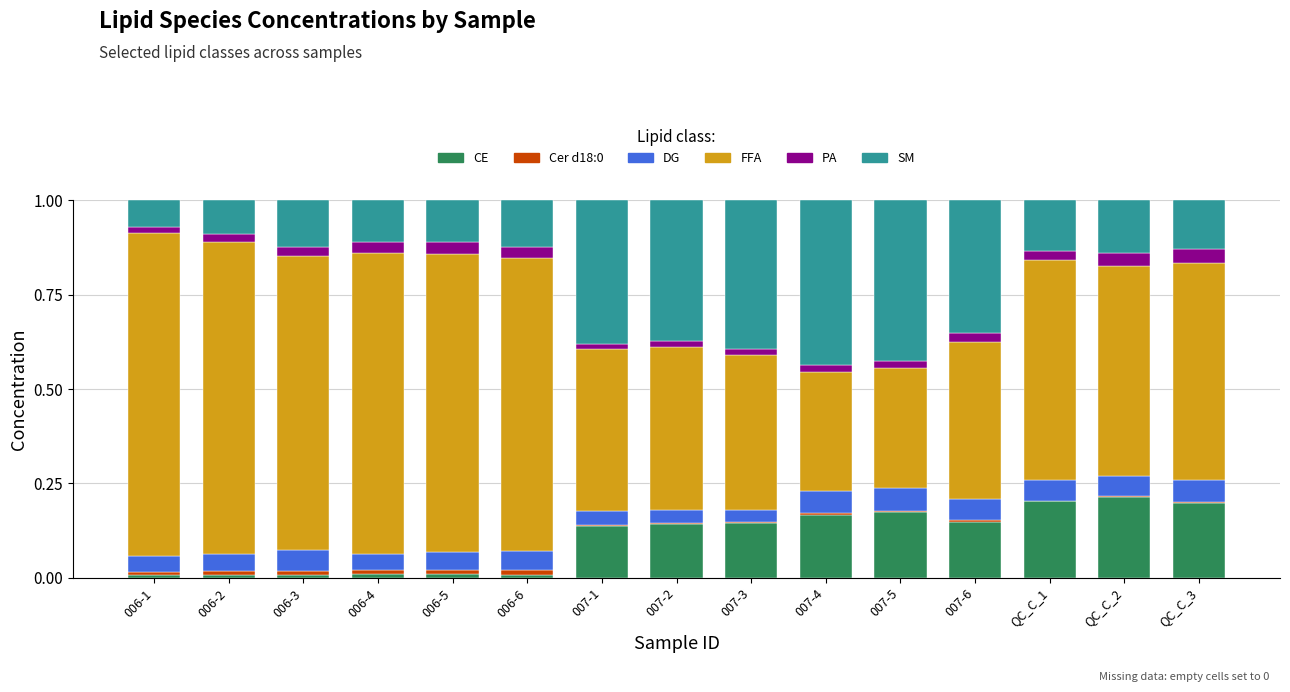

The CE series shows 0.0 at 006-4. True or false?

True